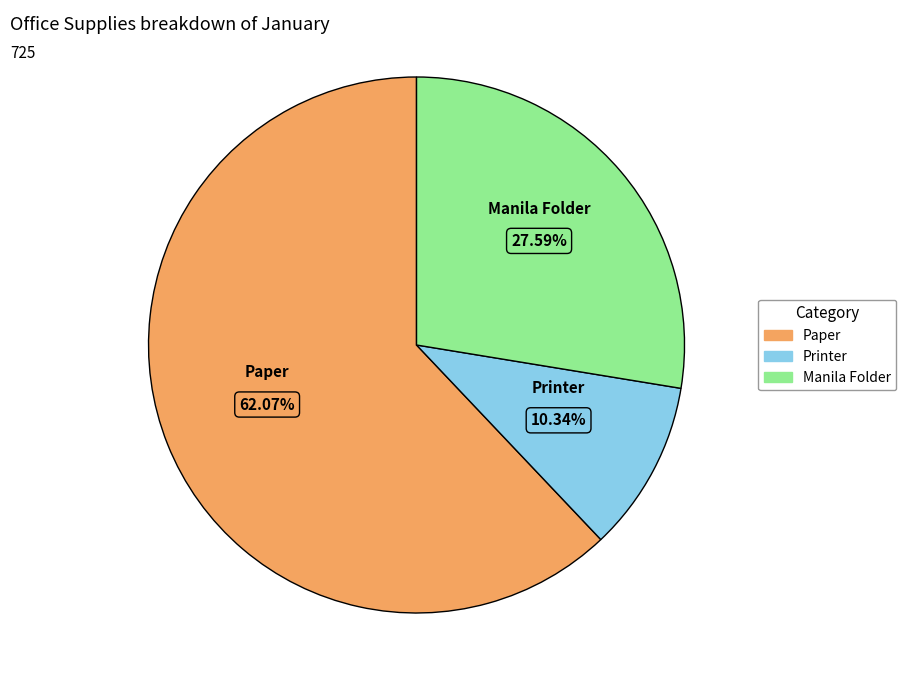

The Manila Folder slice represents 28% of the pie. True or false?

True